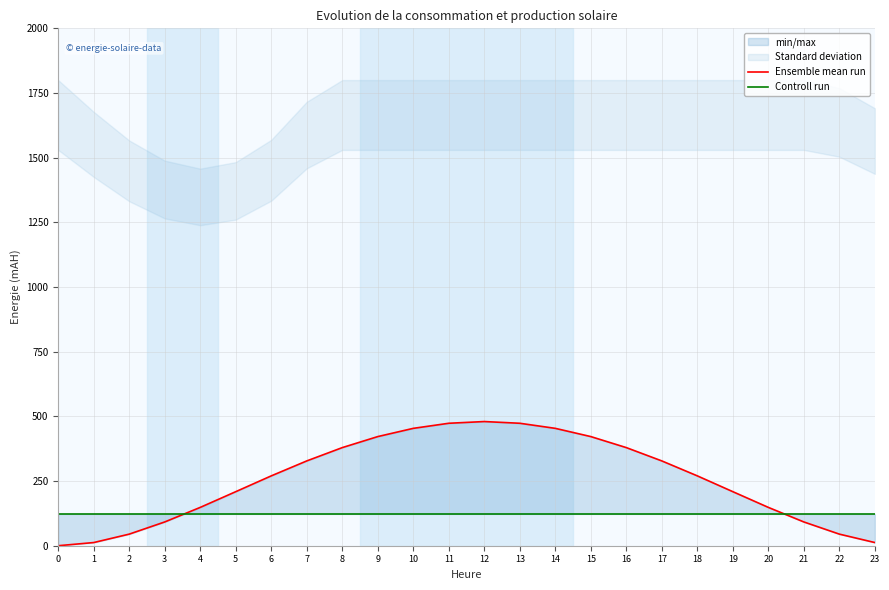

Reading left to right, extract all data points from this chart.

Ensemble mean run: 0=0.0	1=12.2	2=44.8	3=91.9	4=148.1	5=208.9	6=270.0	7=327.8	8=379.3	9=421.9	10=453.7	11=473.4	12=480.0	13=473.4	14=453.7	15=421.9	16=379.3	17=327.8	18=270.0	19=208.9	20=148.1	21=91.9	22=44.8	23=12.2
Controll run: 0=122.8	1=122.8	2=122.8	3=122.8	4=122.8	5=122.8	6=122.8	7=122.8	8=122.8	9=122.8	10=122.8	11=122.8	12=122.8	13=122.8	14=122.8	15=122.8	16=122.8	17=122.8	18=122.8	19=122.8	20=122.8	21=122.8	22=122.8	23=122.8